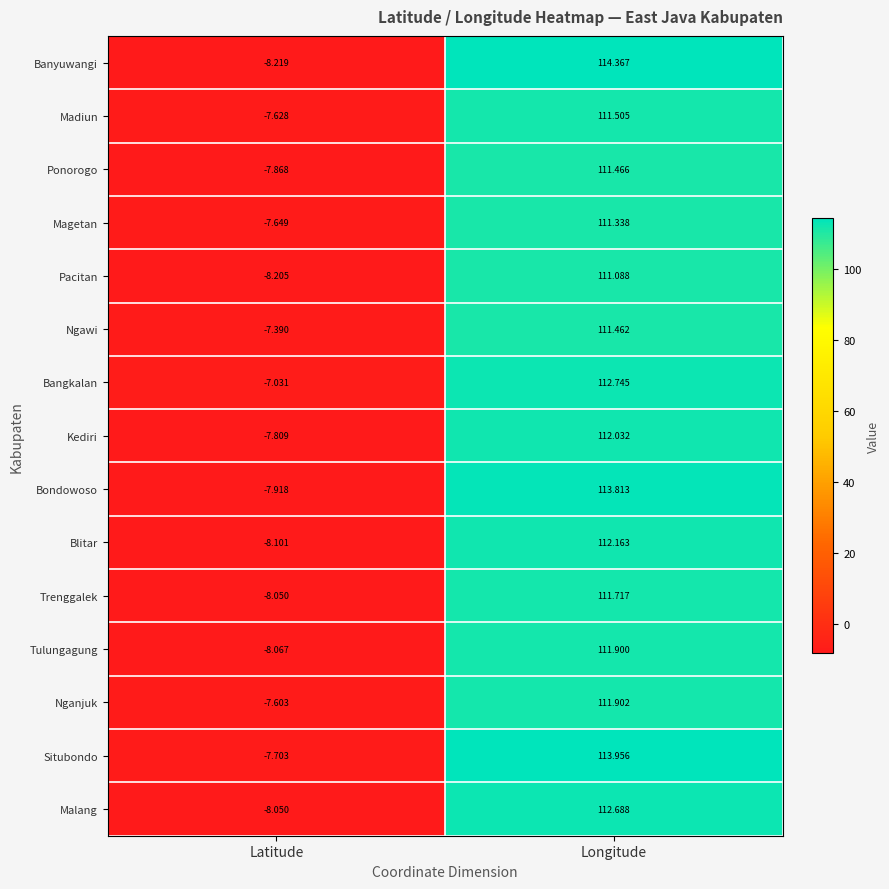

How many series are shown in this chart?

15